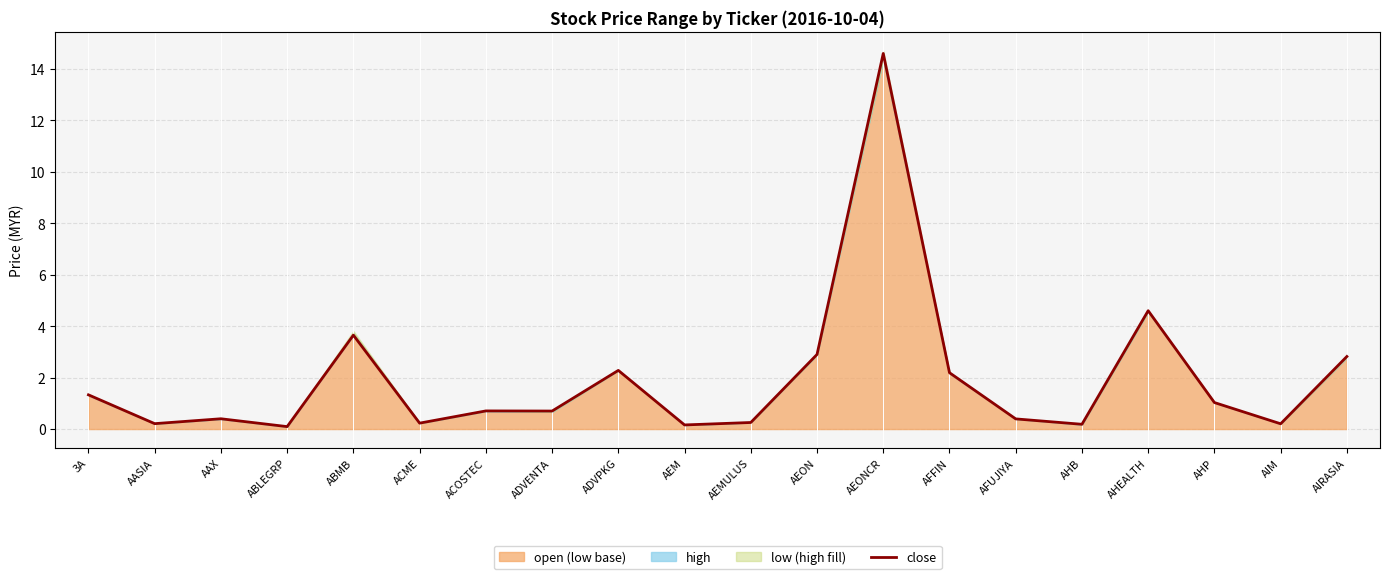

What is the label of the 13th point from the right?

ADVENTA